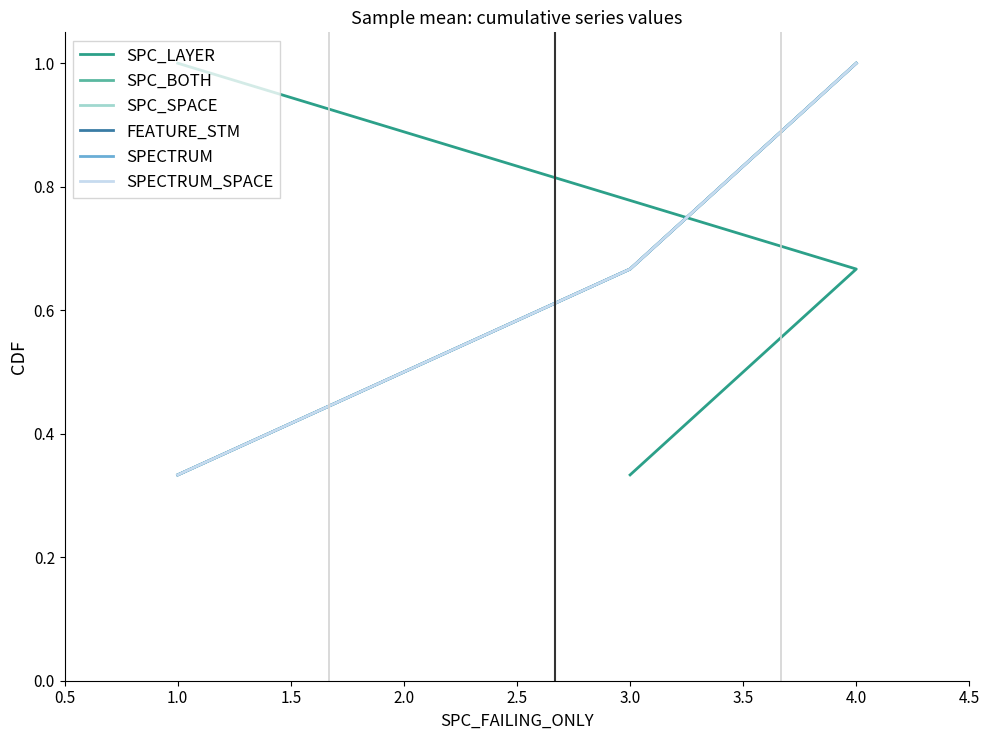

How many SPC_LAYER values are between 0 and 1?

3